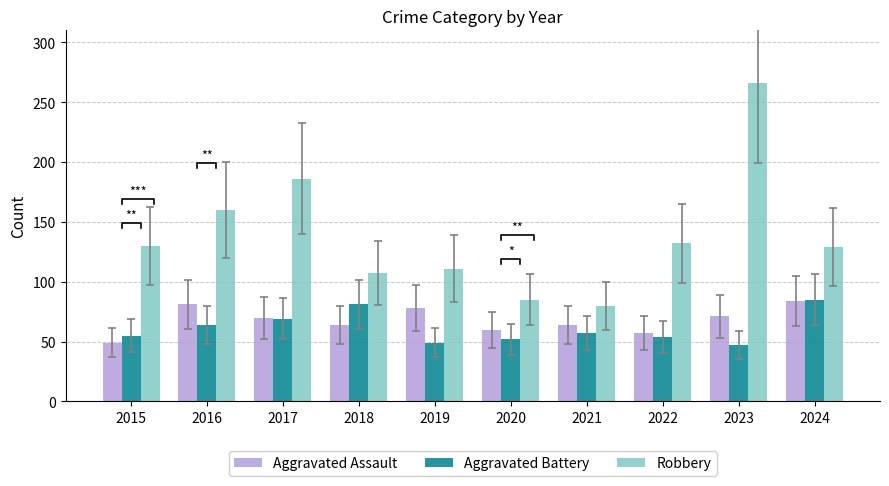

At which category is the sum across all series the highest?

2023